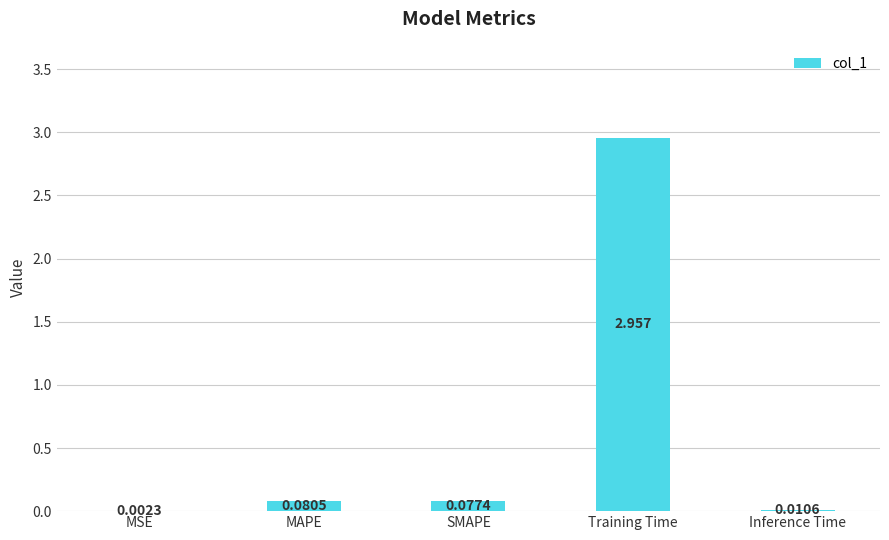

At which label is the value closest to 1?

MAPE